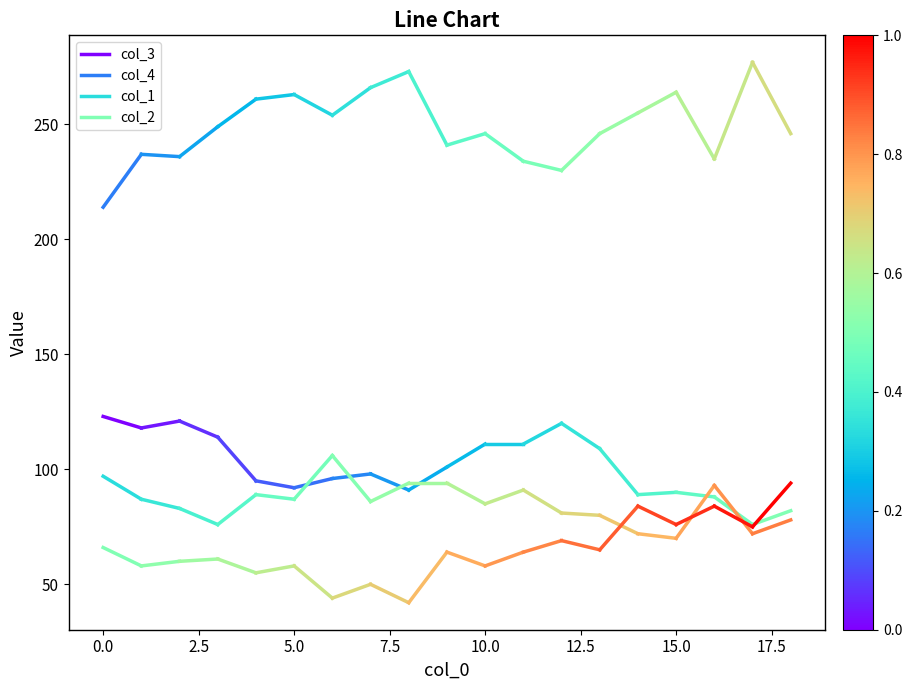

What is the value of the col_2 point at the 1st from the left?

66